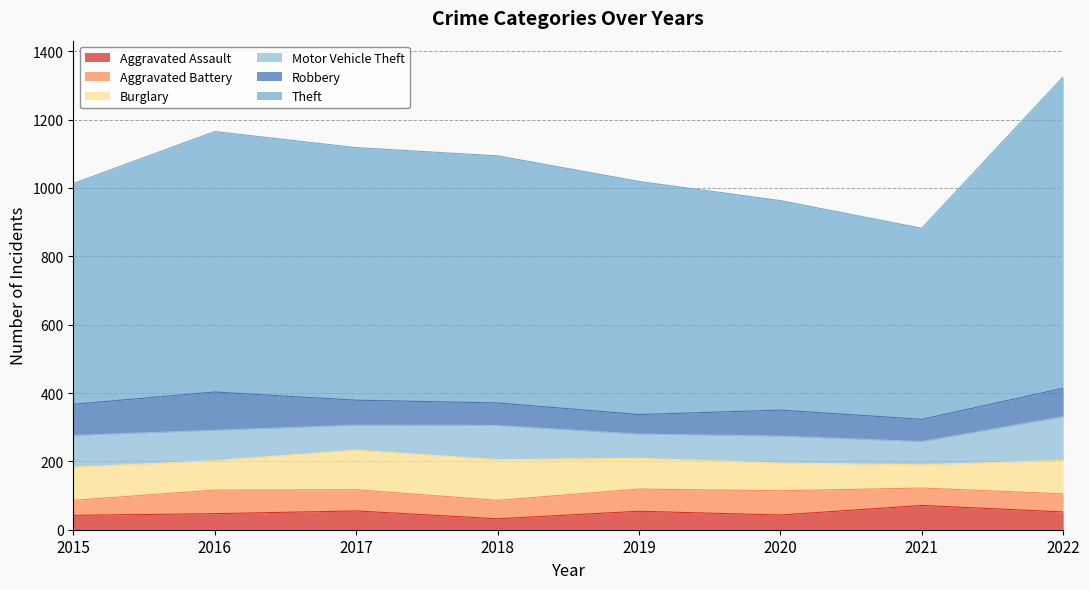

Which series changed the most between 2015 and 2020?

Theft